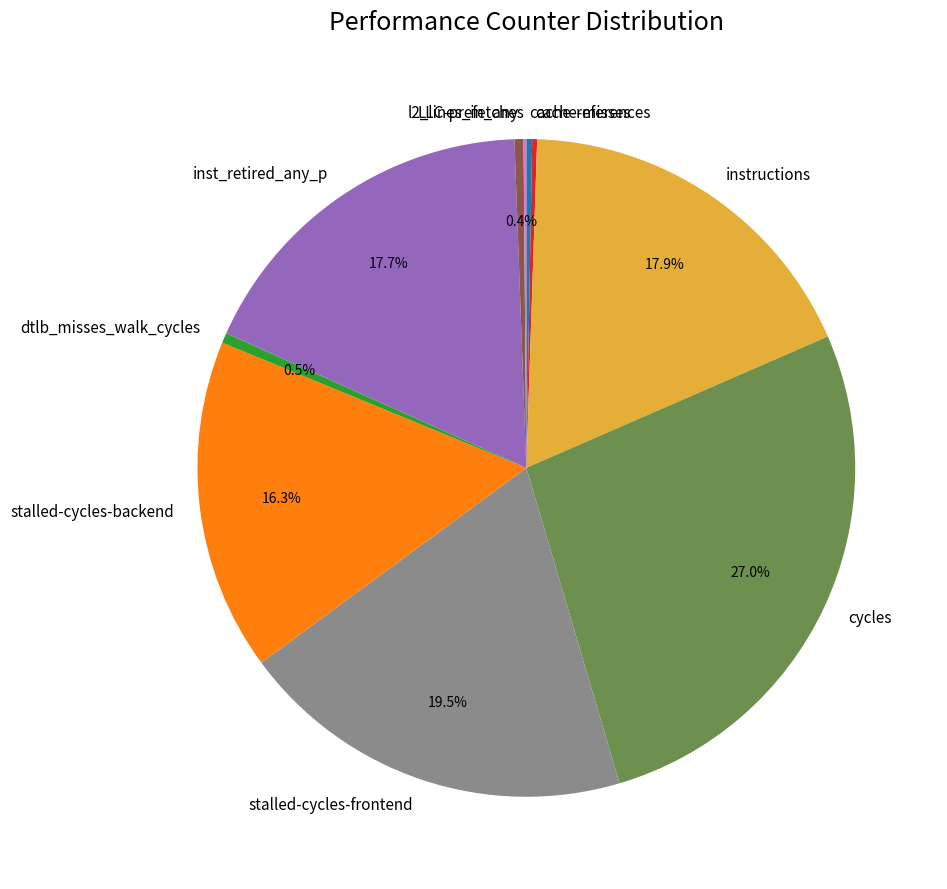

Combined, what portion of the pie is stalled-cycles-backend and inst_retired_any_p?

34.0%